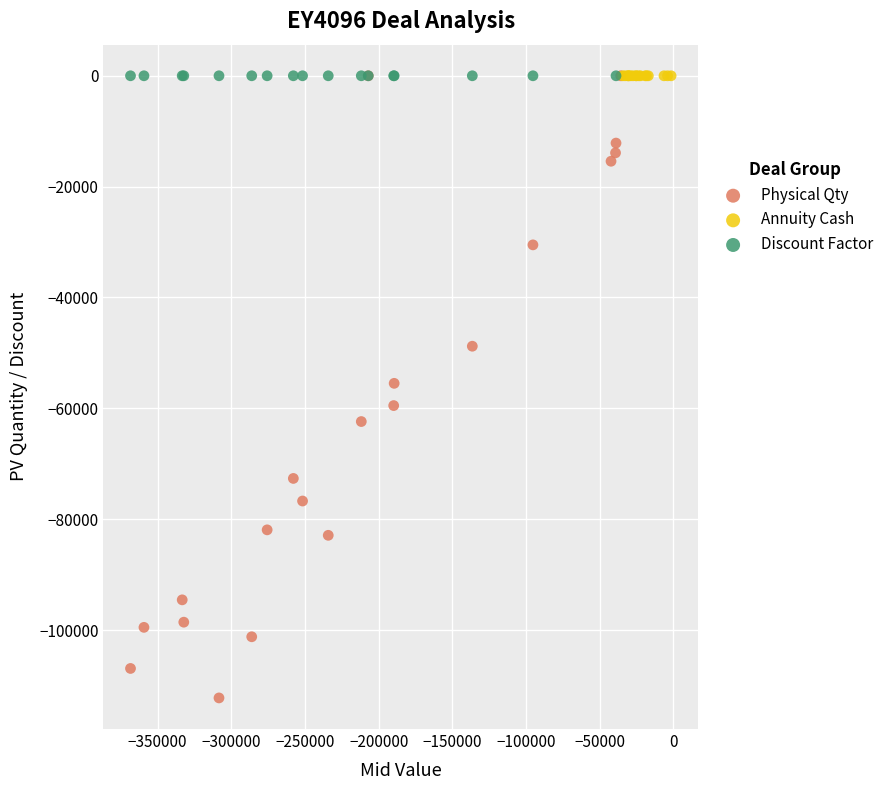

Which series contains the lowest Y value?

Physical Qty